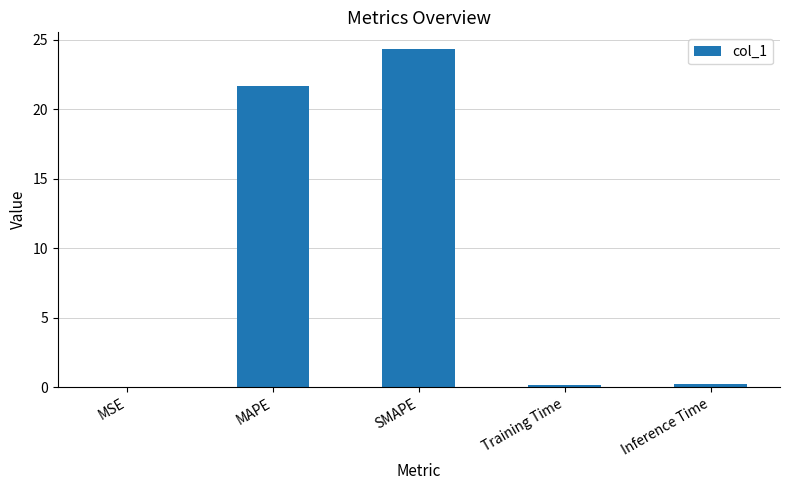

Between SMAPE and Inference Time, which is larger?

SMAPE